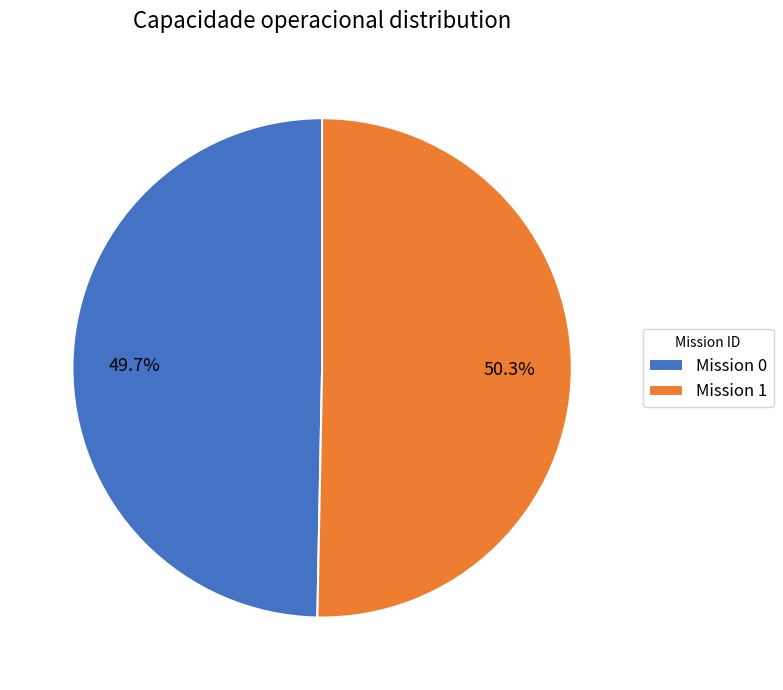

To the nearest percent, what is the difference between the largest and smallest slice percentages?

1%